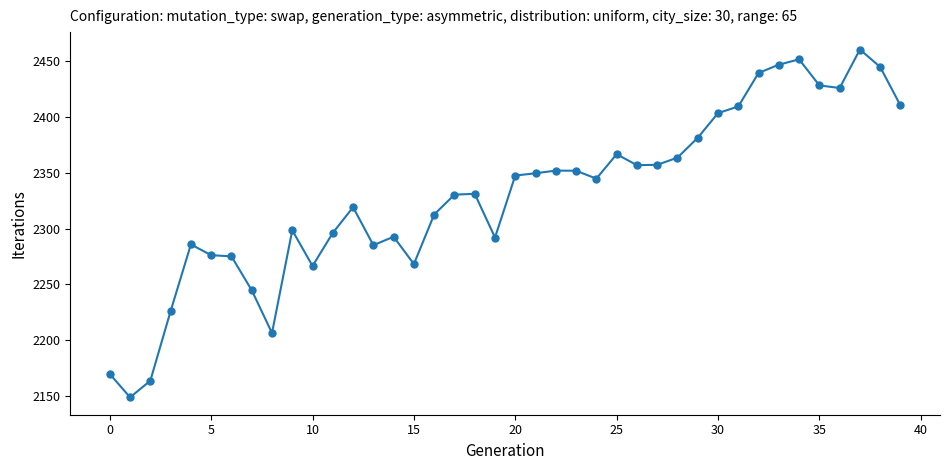

True or false: the data has more than 0 interior local peaks.

True